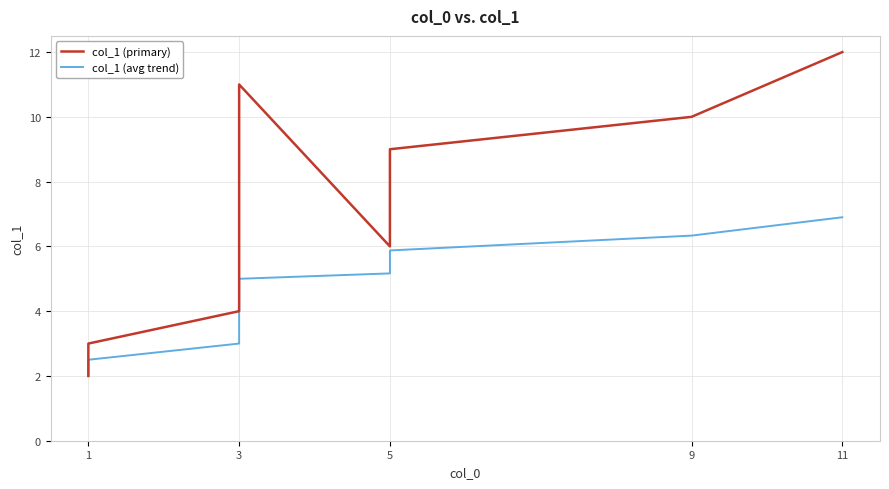

True or false: col_1 (avg trend) and col_1 (primary) cross at least once.

False